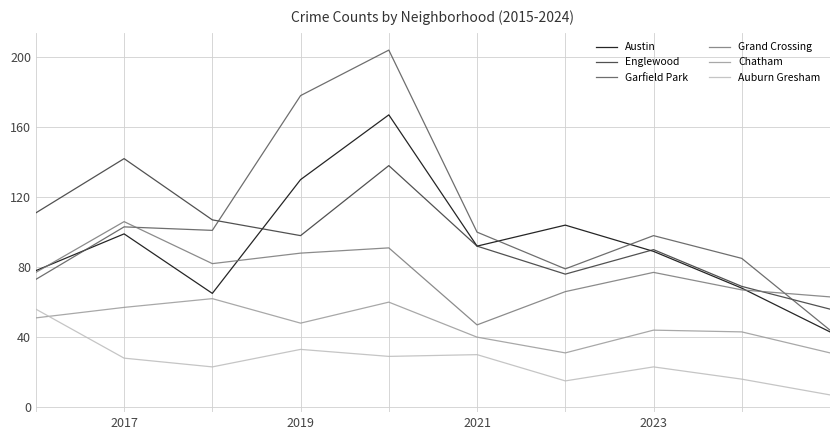

True or false: Chatham and Englewood cross at least once.

False